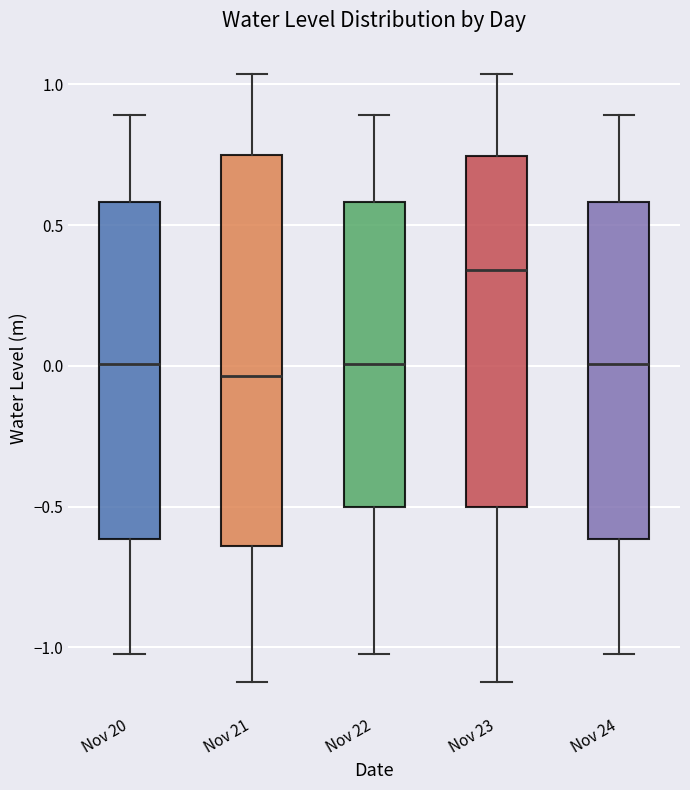

Comparing the boxes themselves (not the whiskers), which one is the tallest?

Nov 21